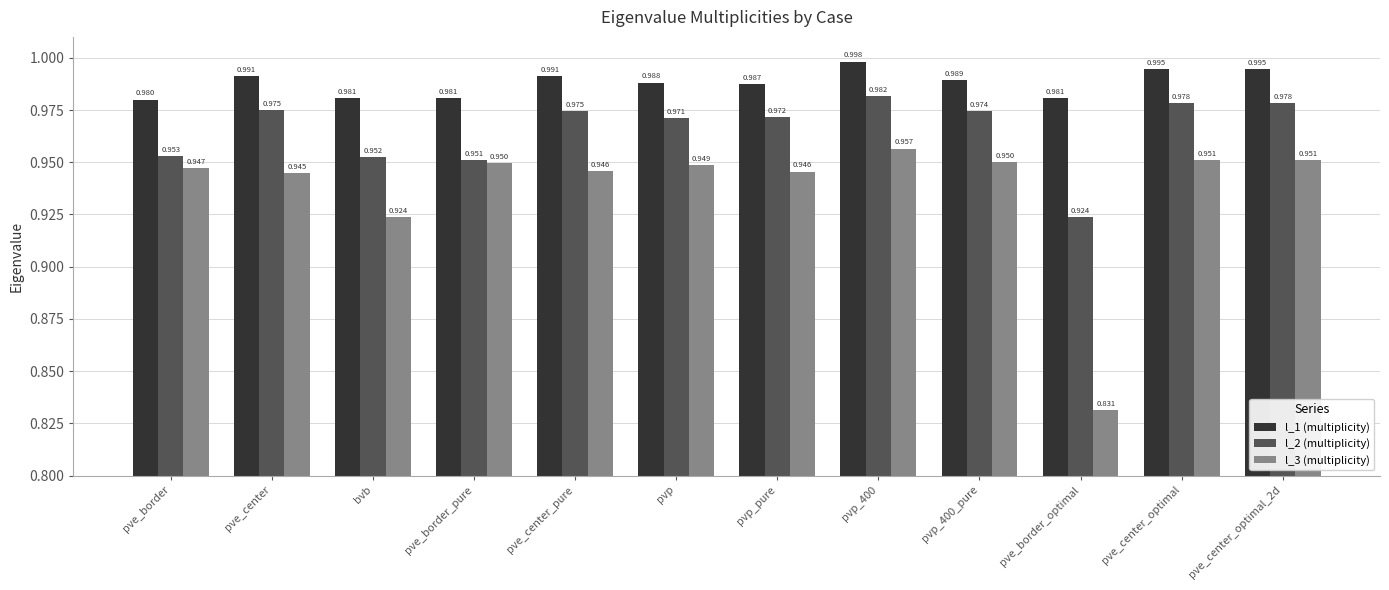

True or false: l_1 (multiplicity) has a value of 1.8 at pve_center_optimal_2d.

False